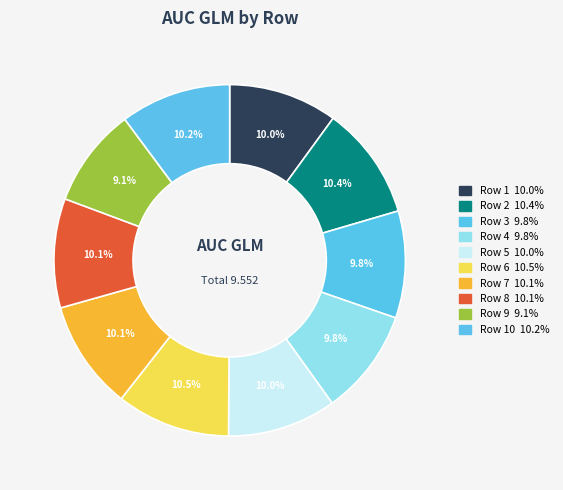

To the nearest percent, what is the average slice percentage?

10%